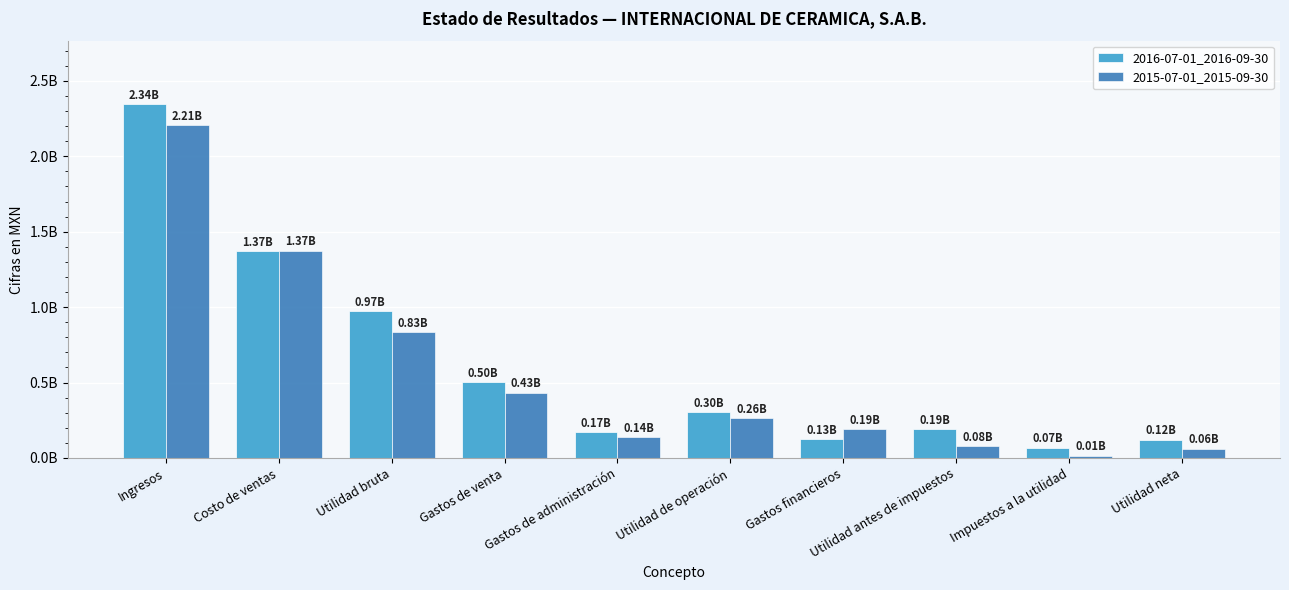

At which label does 2015-07-01_2015-09-30 first exceed 263117000?

Ingresos